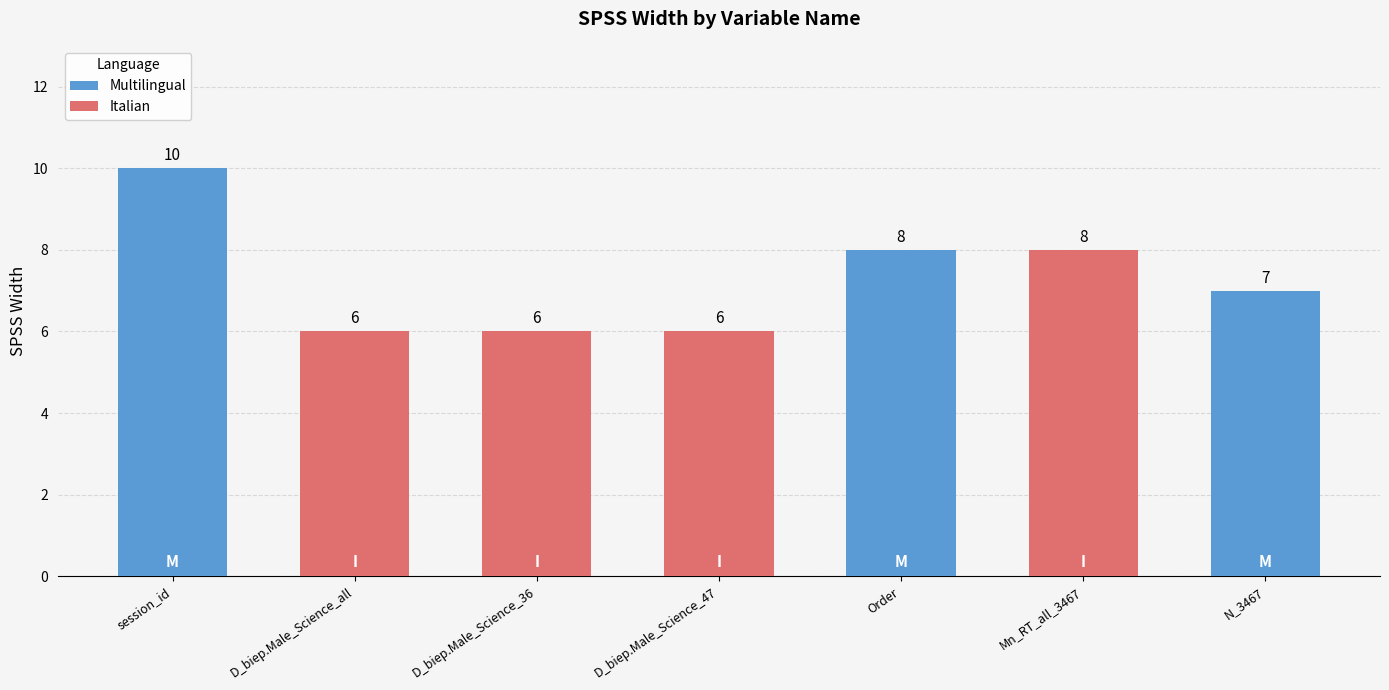

What is the label of the 5th bar from the right?

D_biep.Male_Science_36